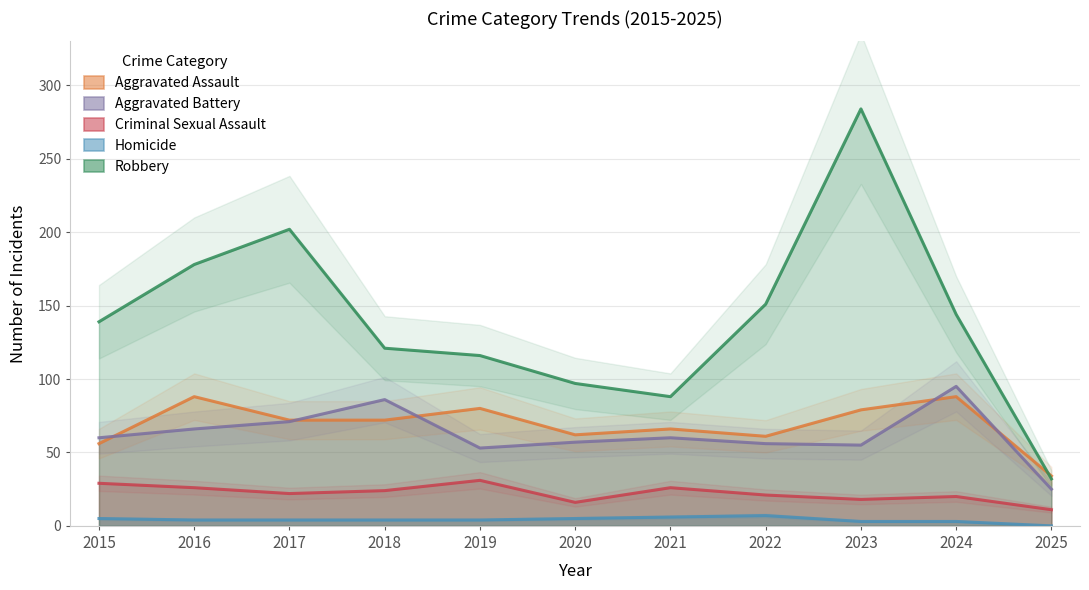

True or false: Homicide and Robbery cross at least once.

False